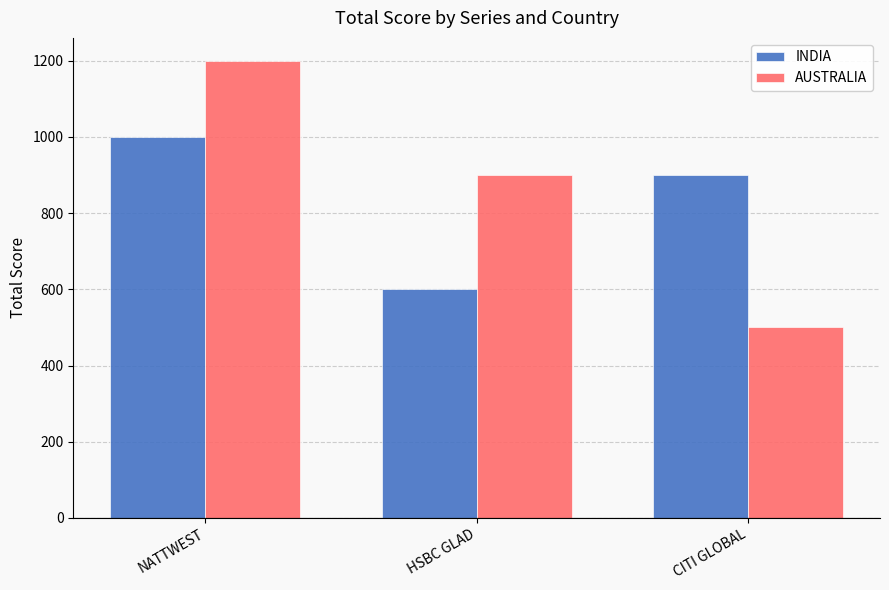

Reading right to left, list all the values displayed in this chart.

INDIA: CITI GLOBAL=900	HSBC GLAD=600	NATTWEST=1000
AUSTRALIA: CITI GLOBAL=500	HSBC GLAD=900	NATTWEST=1200